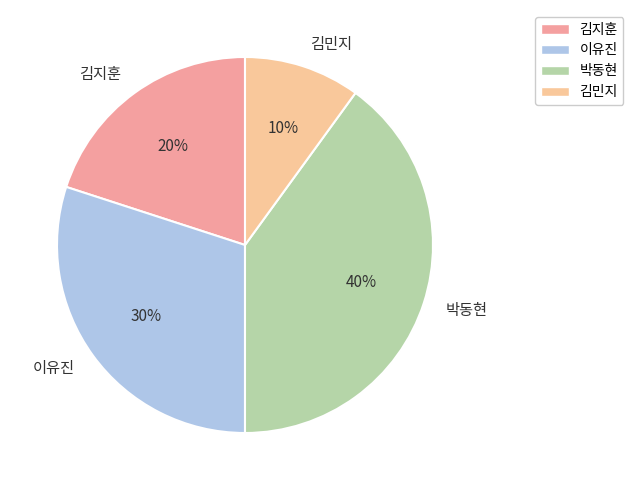

What percentage is the 김지훈 slice, to the nearest percent?

20%